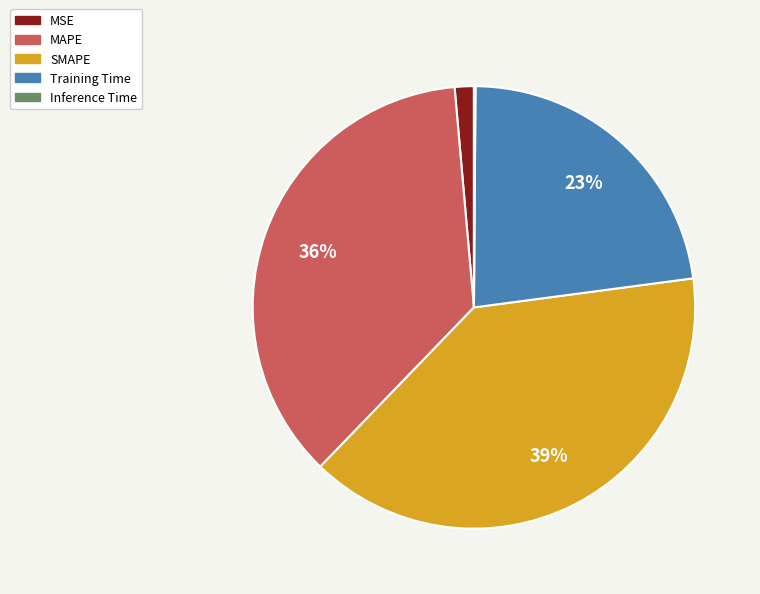

True or false: MSE accounts for 1% of the total.

True